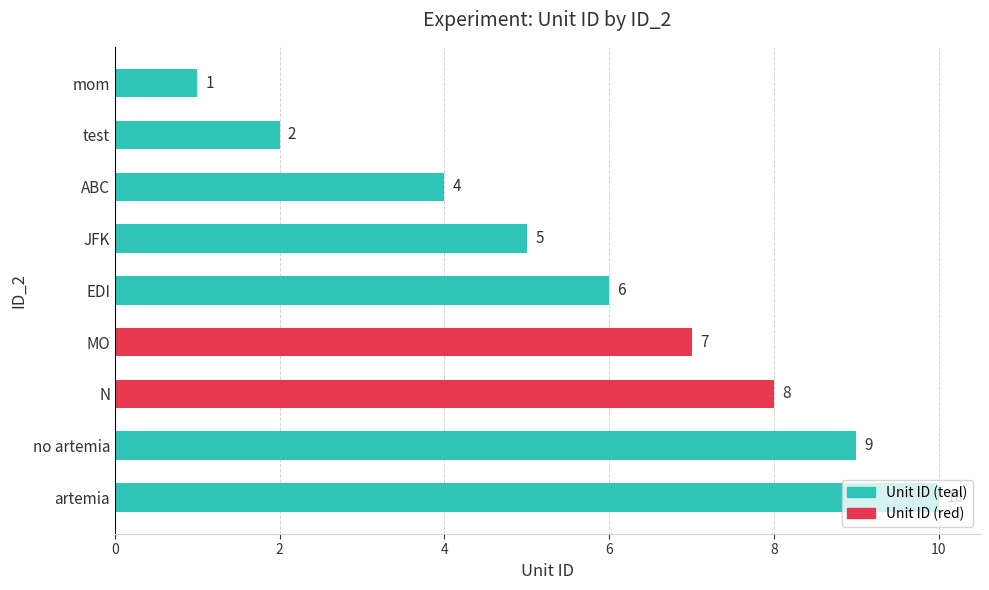

What is the change in value from MO to no artemia?

+2